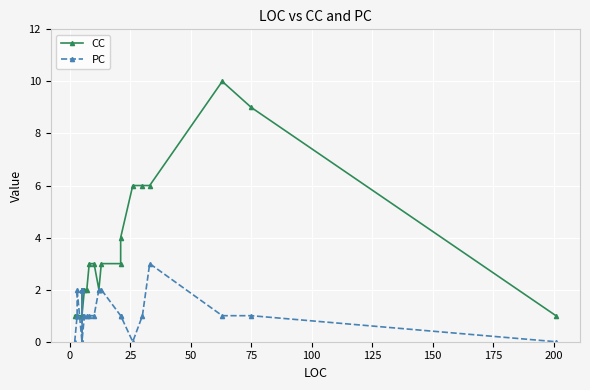

What is the difference between the maximum and minimum values in the CC series?

9